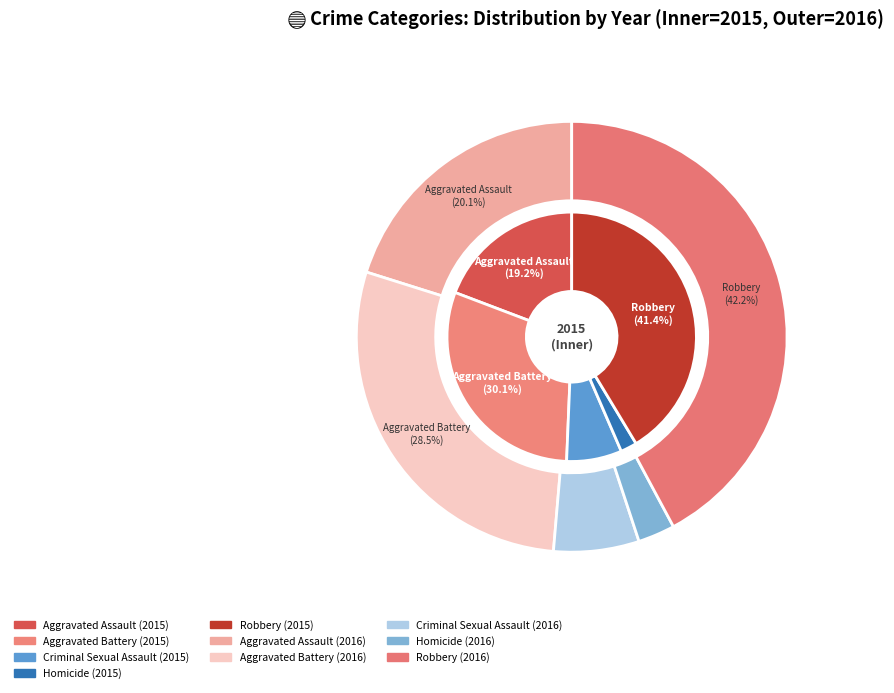

Is it true that values_2015 is 33% of the pie?

False